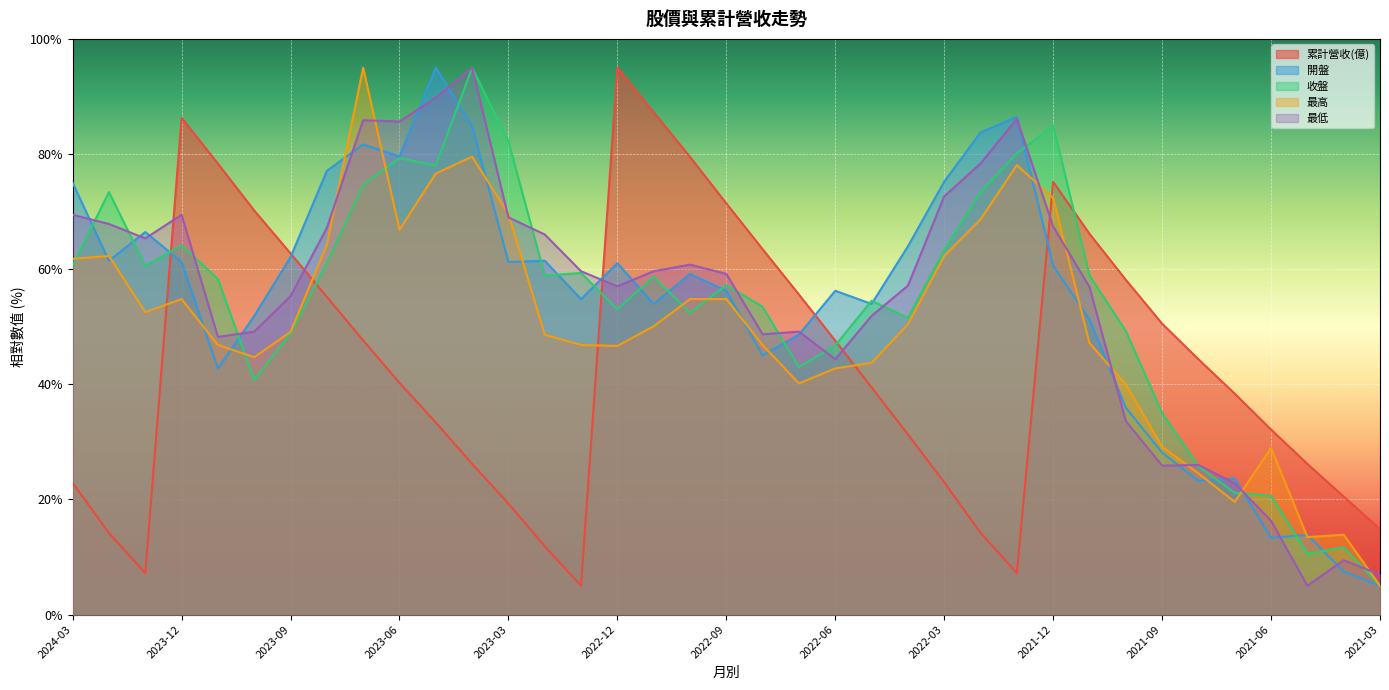

Which series has the largest total across all categories?

最低